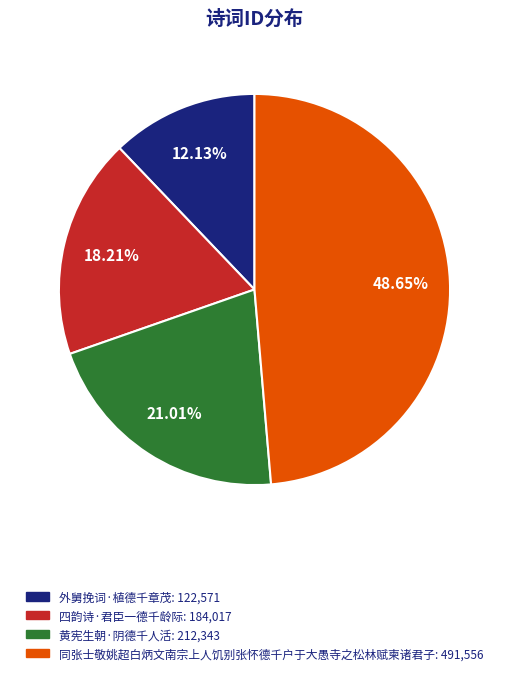

Which slice is the smallest?

外舅挽词·植德千章茂